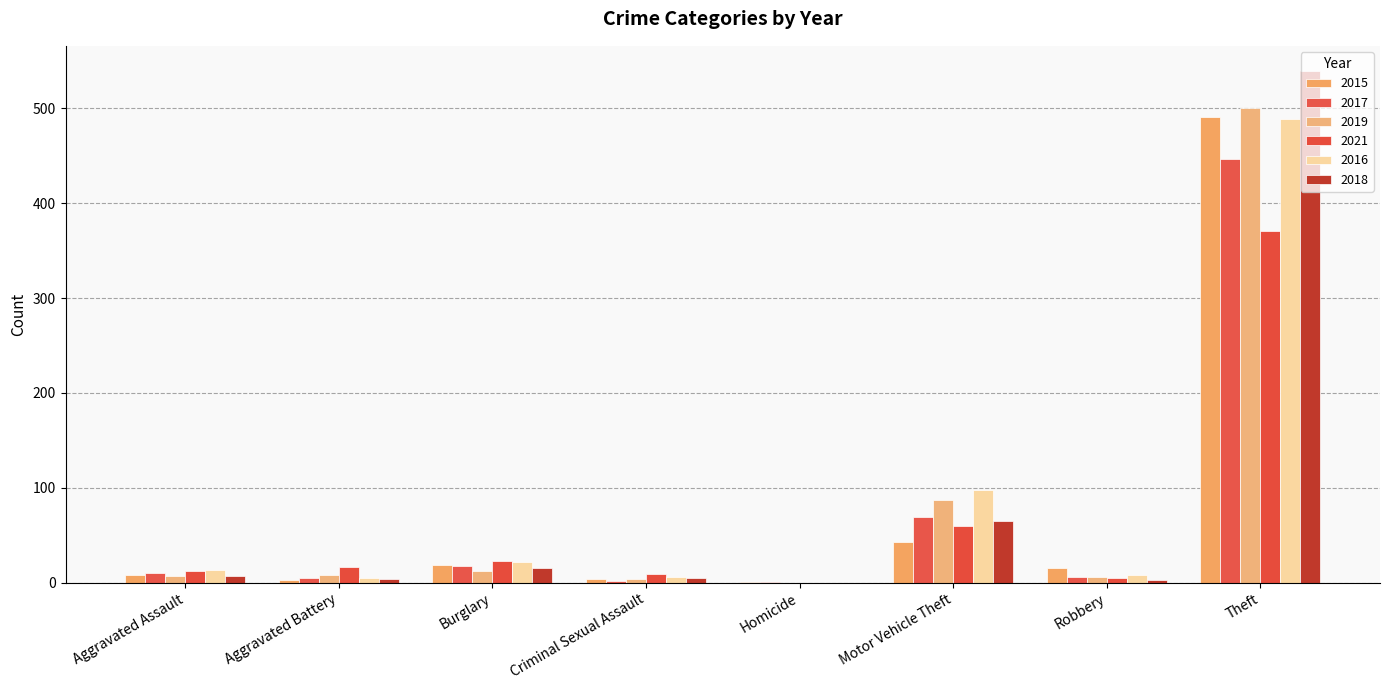

What position from the right is Aggravated Assault?

8